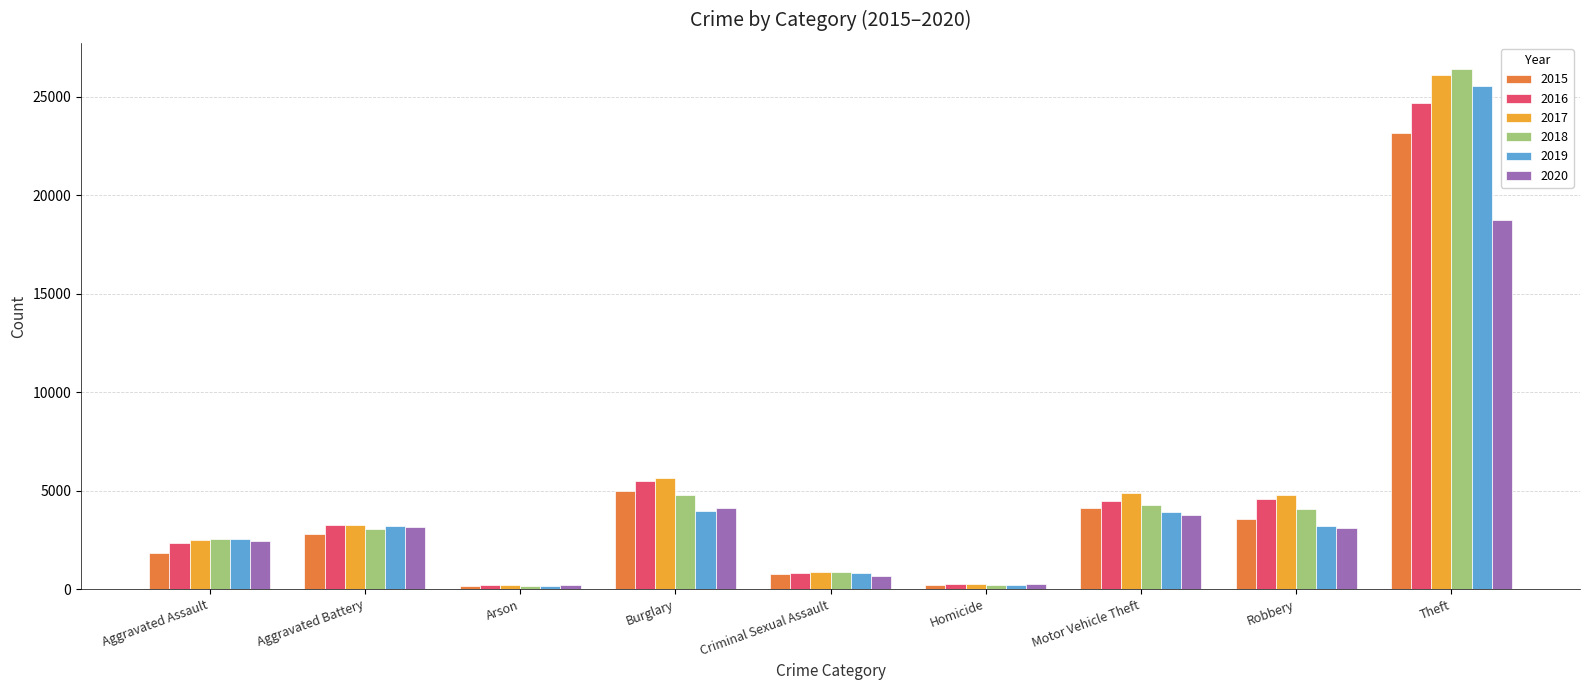

Is it true that 2015 equals 2327 at Motor Vehicle Theft?

False